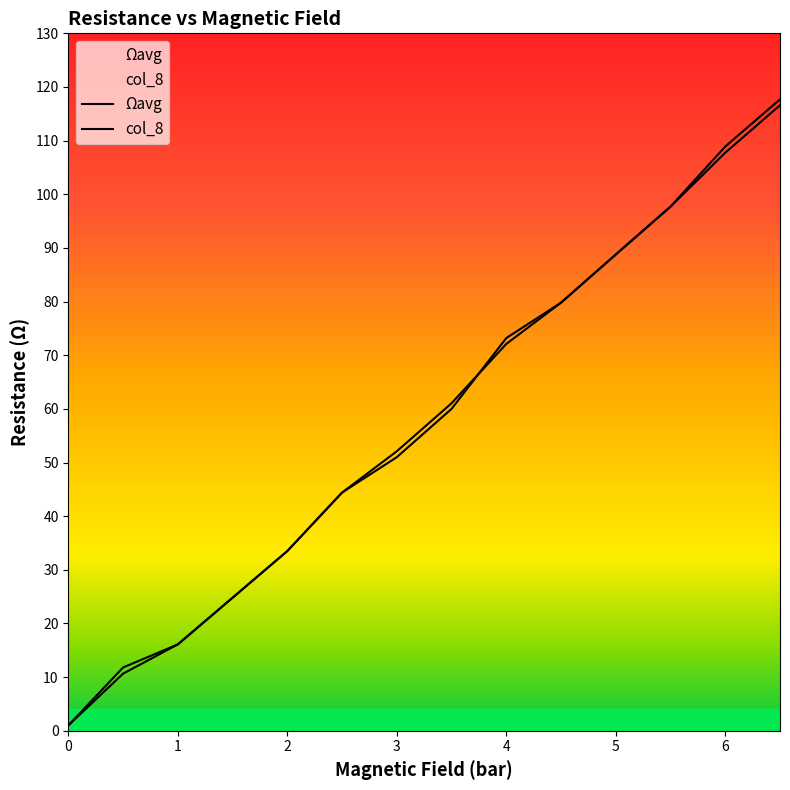

Which series has the widest spread of values?

col_8